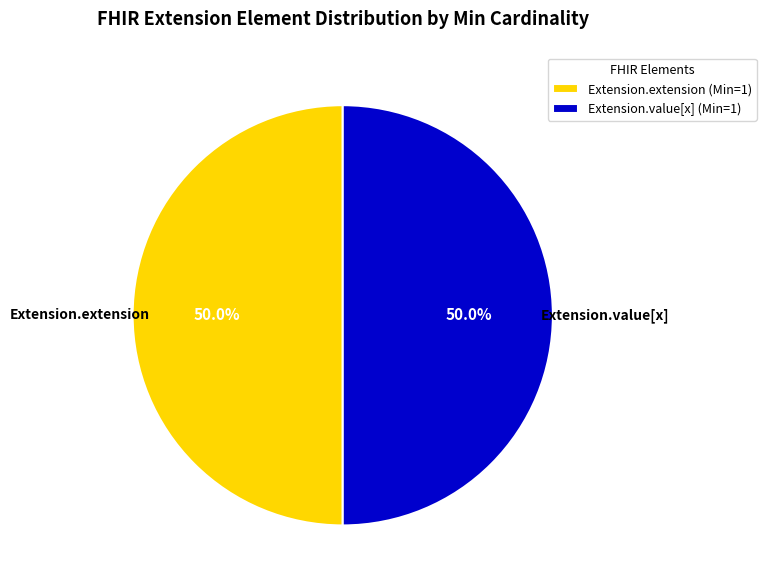

Approximately how many times larger is the value at Extension.extension (Min=1) compared to Extension.value[x] (Min=1)?

1.0